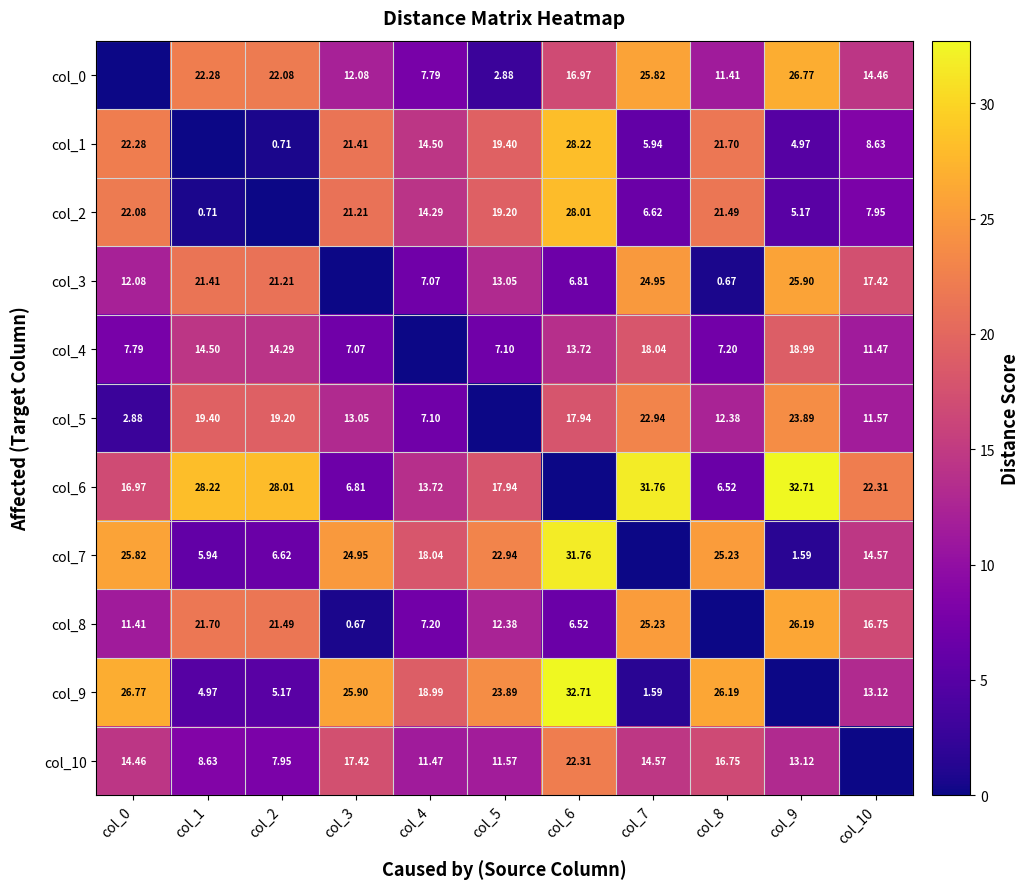

Is the value of col_3 at col_8 greater than the value of col_7 at col_5?

No